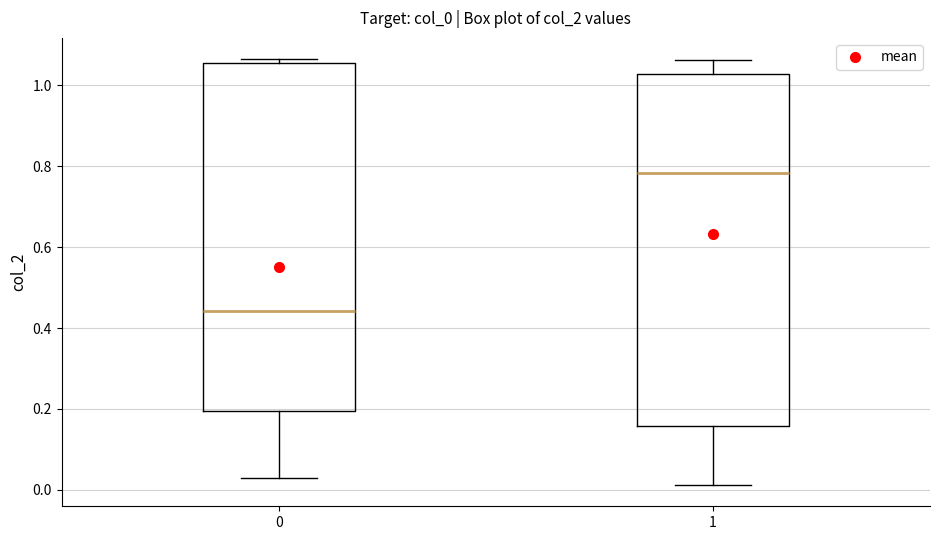

Reading left to right, read every box against the y-axis: the position of its median line, the range the box covers, and the ends of its whiskers. The values are not printed on the chart, so give them approximately, as read against the axis.

0: median 0.44, box 0.20 to 1.06, whiskers 0.02 to 1.06 (just above the box's upper edge)
1: median 0.78, box 0.16 to 1.02, whiskers 0.02 to 1.06